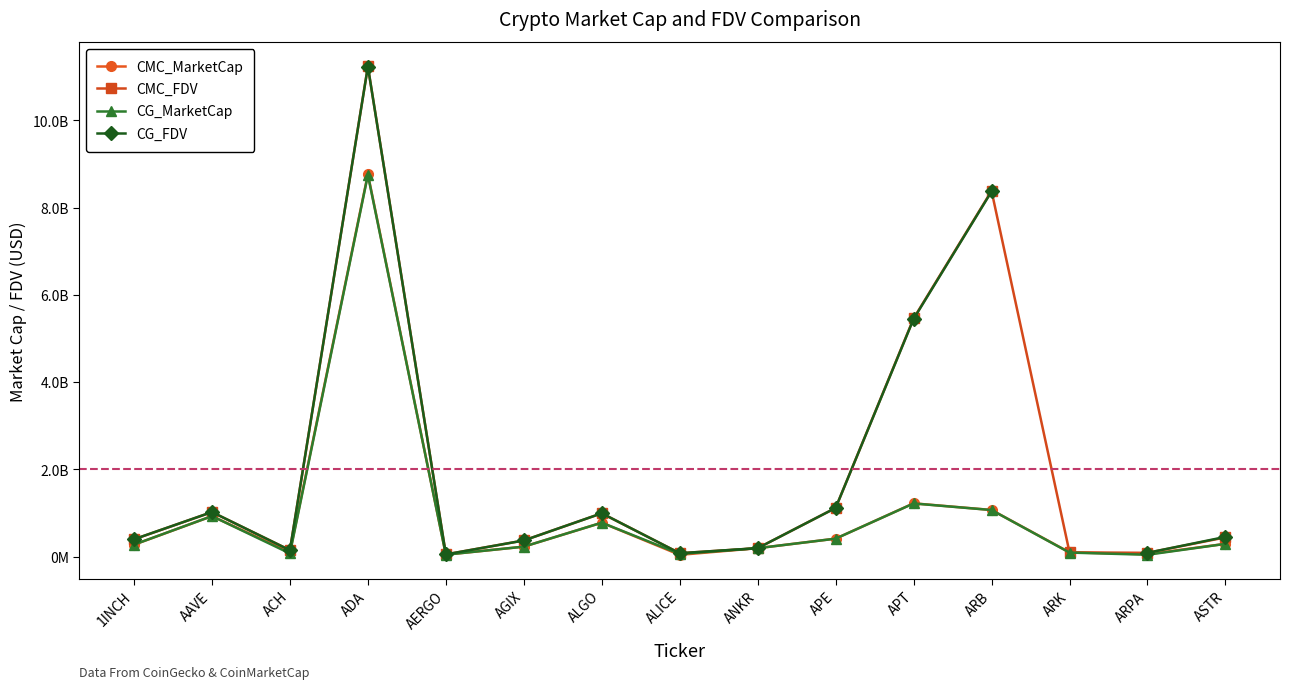

Rank the categories by CG_FDV value from lowest to highest.

AERGO, ALICE, ARPA, ACH, ANKR, AGIX, 1INCH, ASTR, ALGO, AAVE, APE, APT, ARB, ADA, ARK